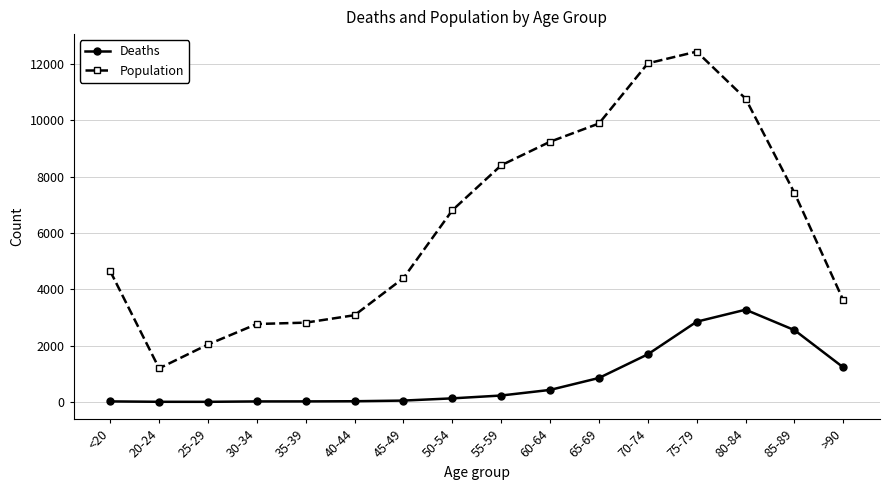

True or false: Population and Deaths cross at least once.

False